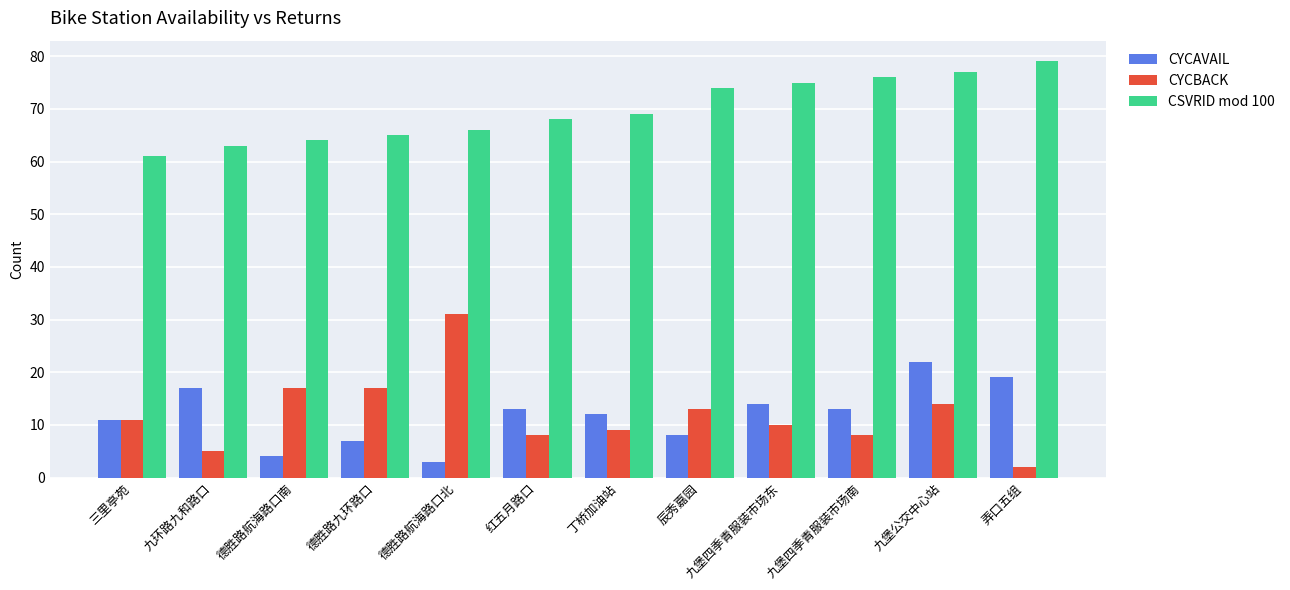

What is the difference between the highest and lowest values at 德胜路航海路口南?

60